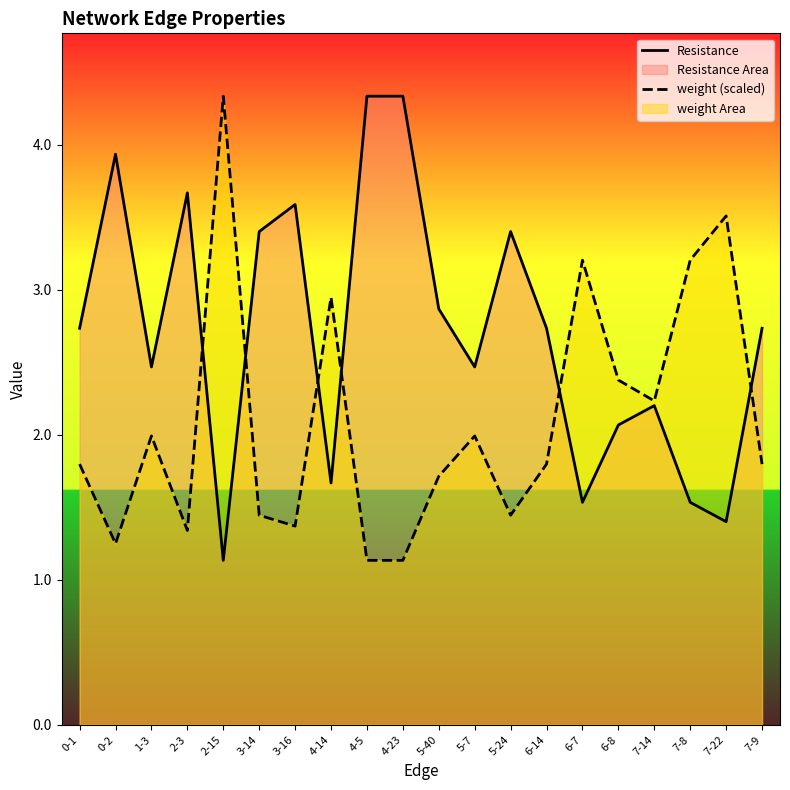

Where is Resistance nearest to the value 2?

6-8